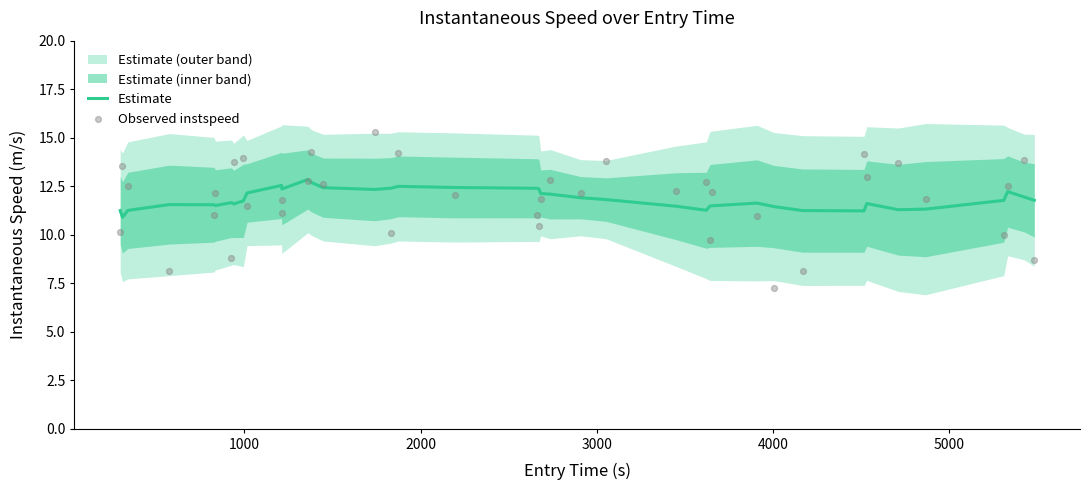

What is the lowest value of the Estimate series?

10.9